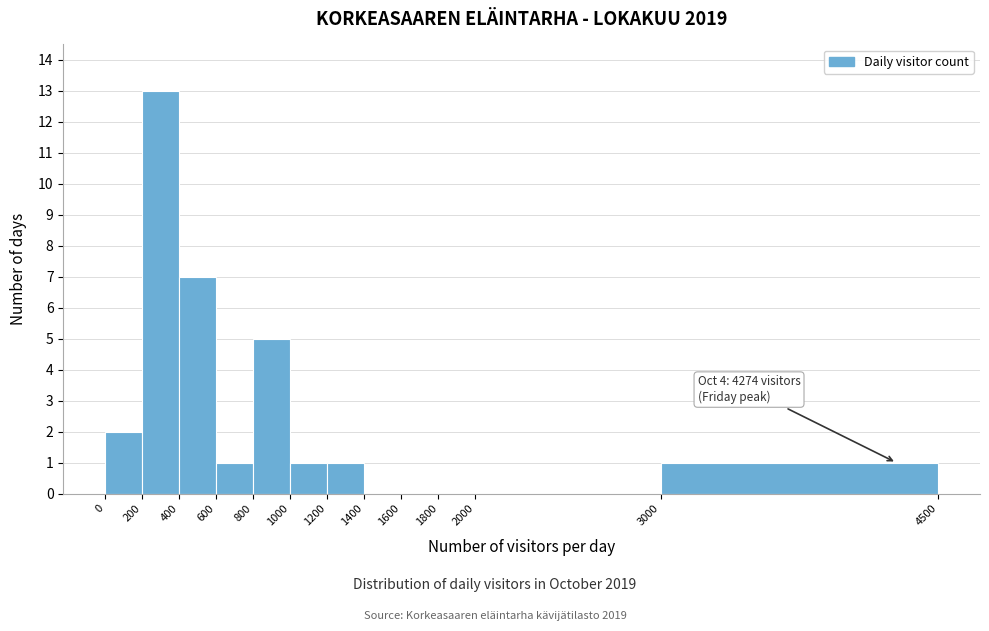

Which range on the x-axis has the tallest bar?

200 to 400